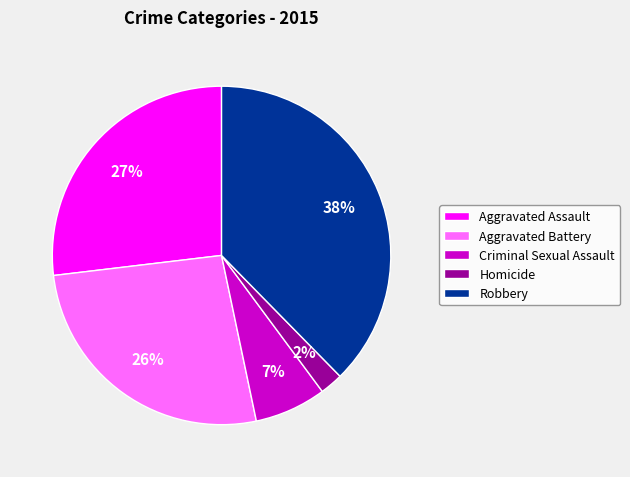

Is it true that Aggravated Assault is 27% of the pie?

True